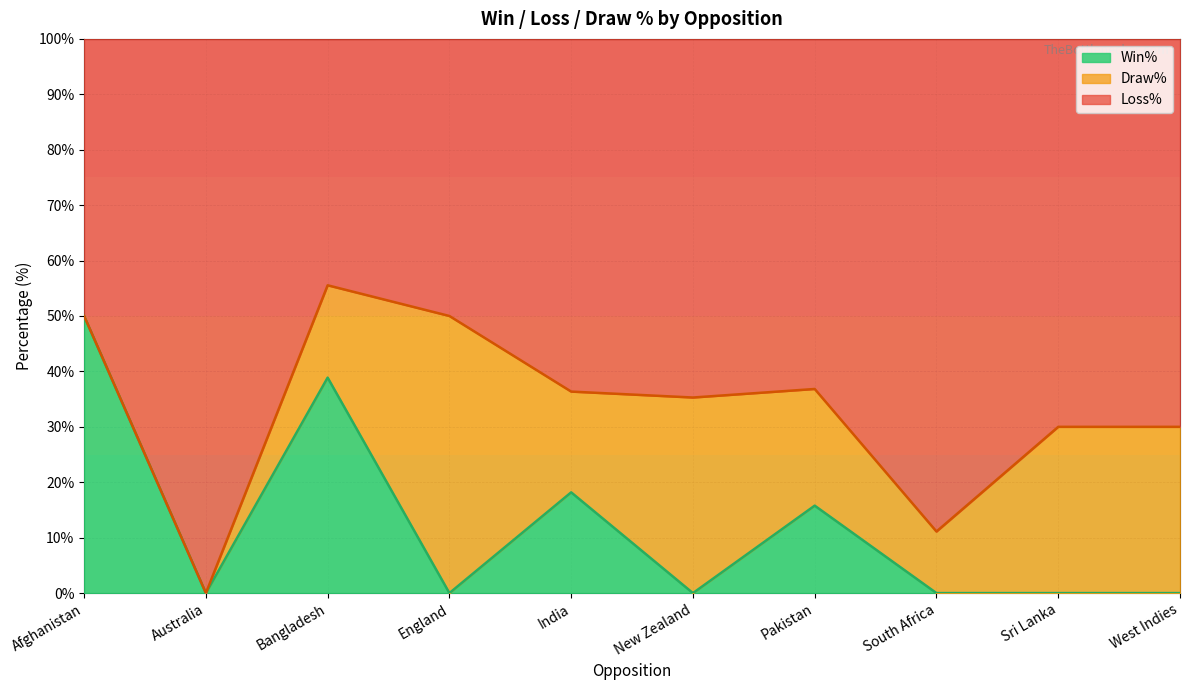

What is the maximum value shown in the chart?

55.5